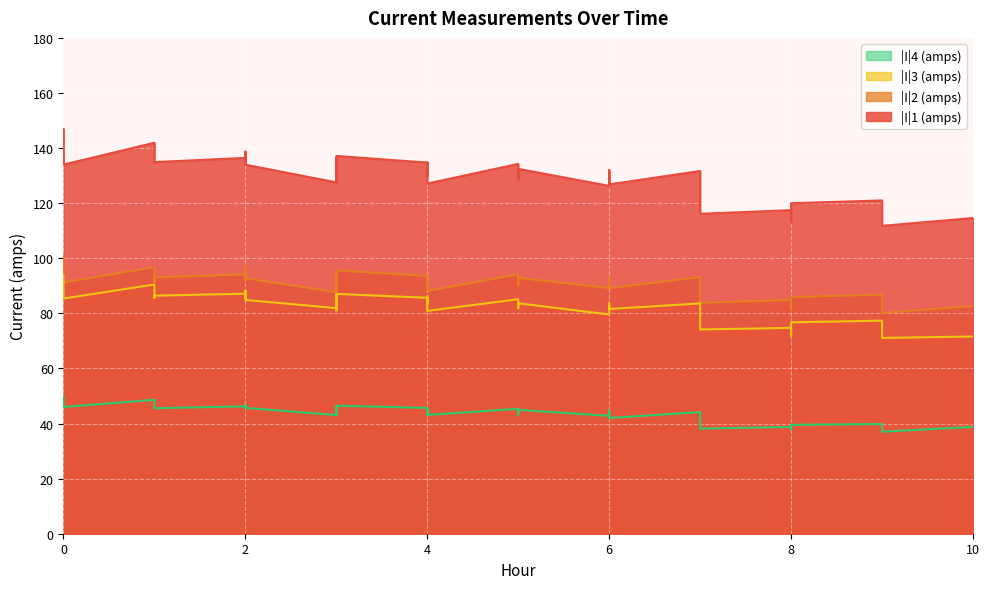

What is the greatest value displayed?

146.9